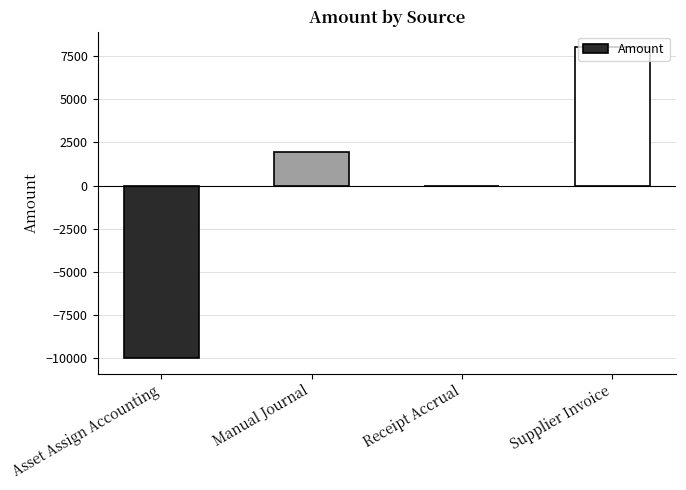

What is the sum of the values at Manual Journal and Asset Assign Accounting?

-8025.3